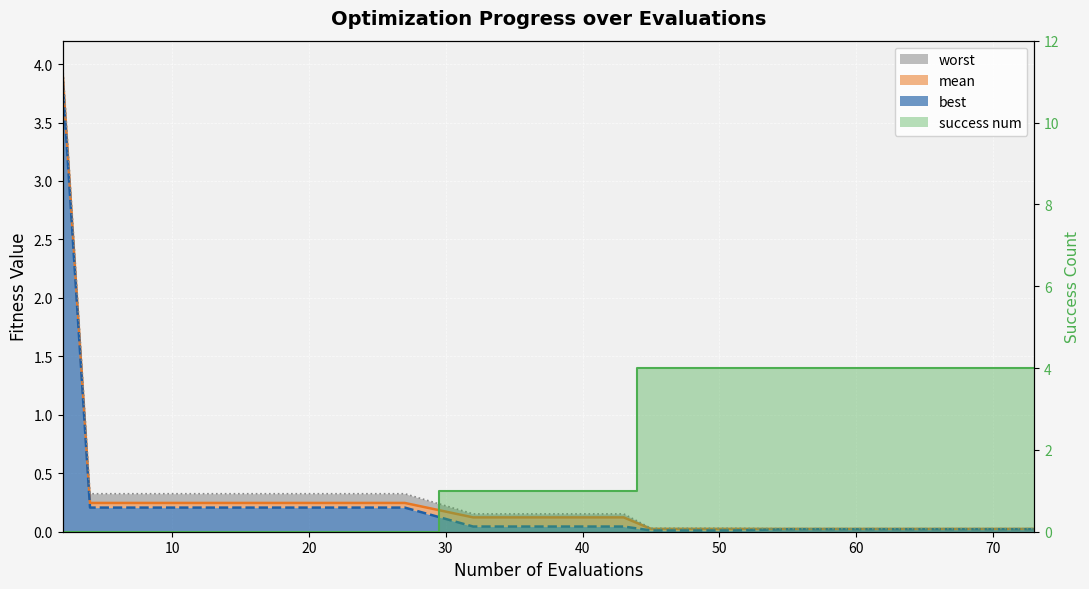

What is the sum of all mean values?

5.7